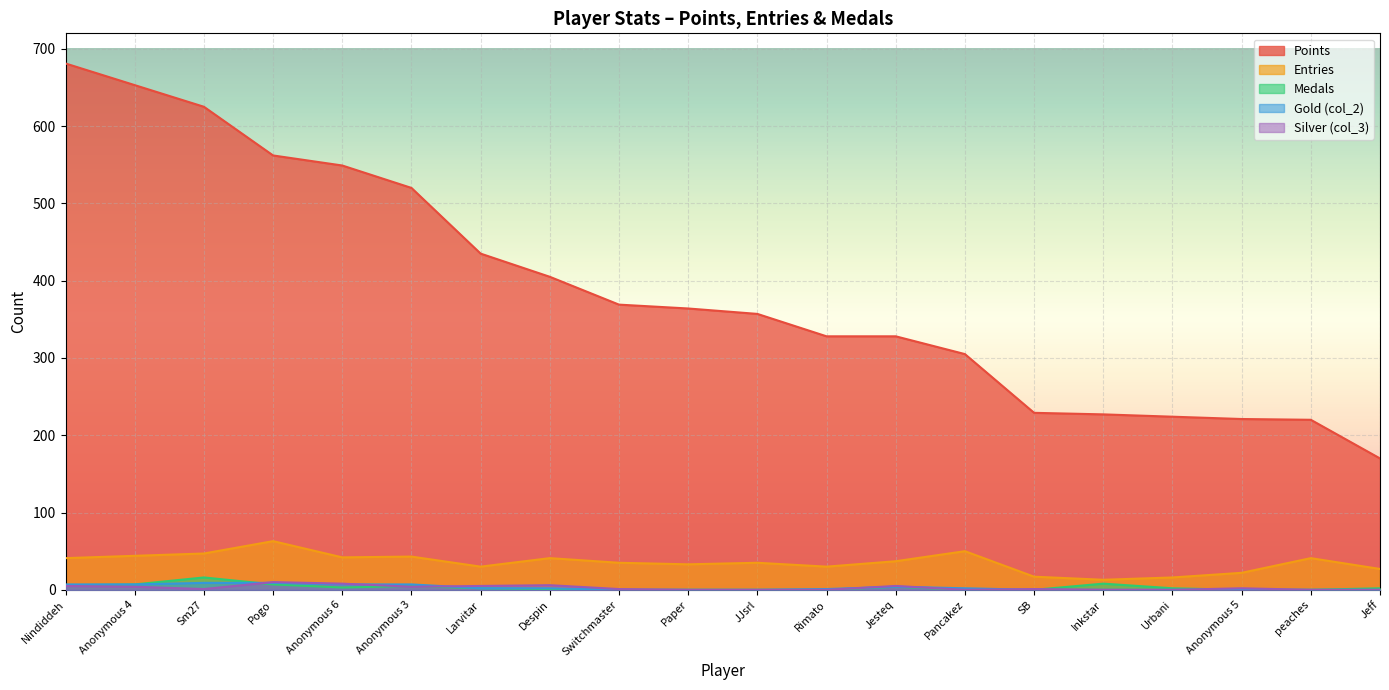

Read the Points value at Paper, to the nearest 100.

400